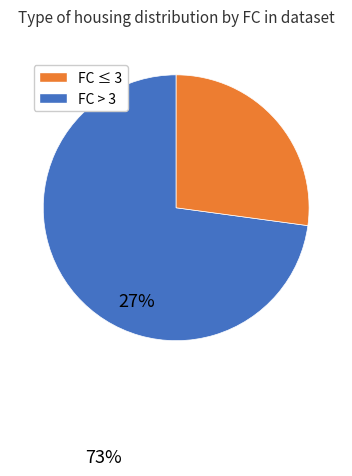

Approximately how many times larger is the value at FC > 3 compared to FC ≤ 3?

0.4